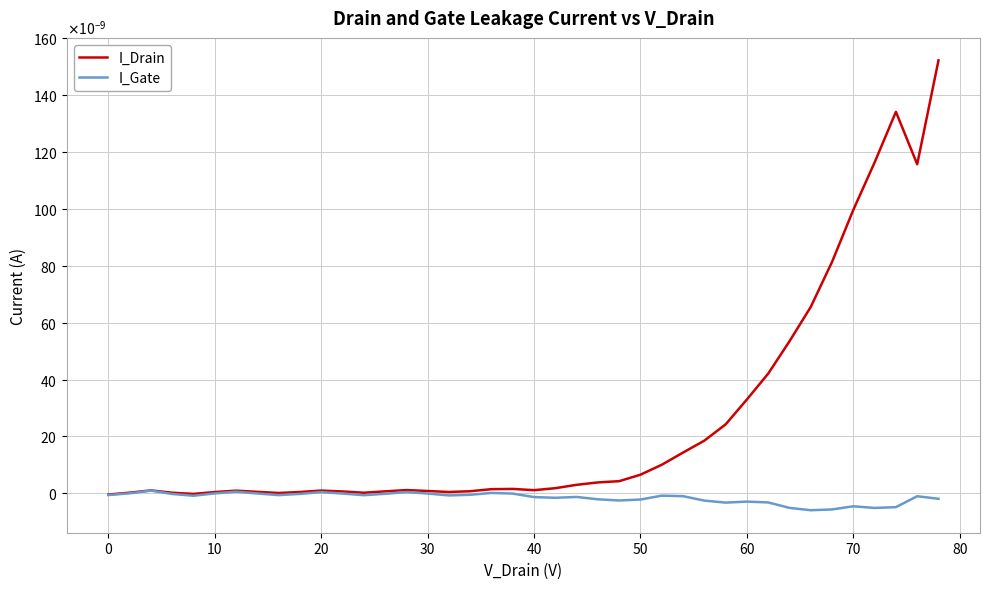

List the series in order of their overall mean, highest first.

I_Drain, I_Gate